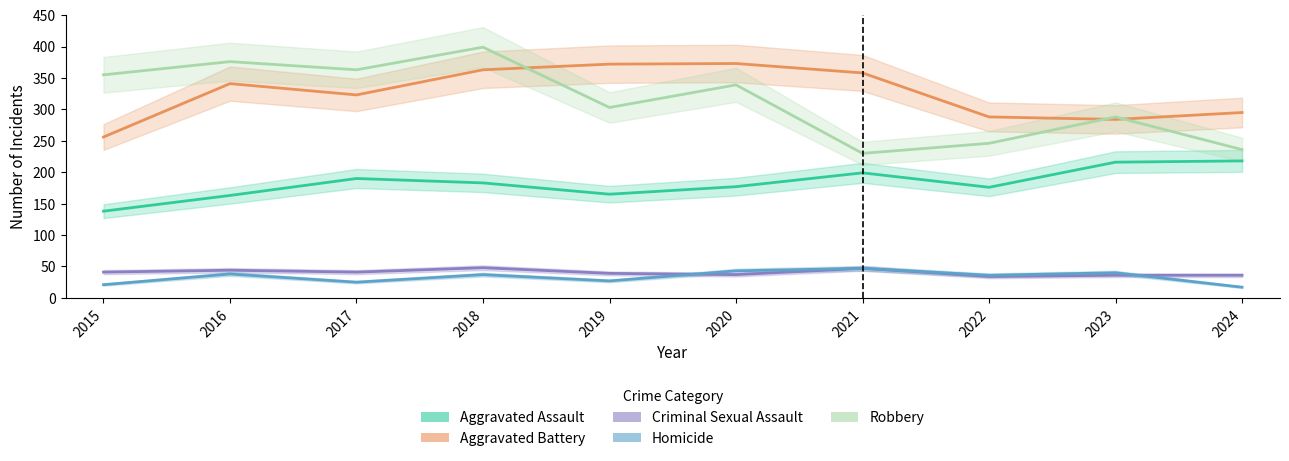

Does the chart have visible grid lines?

No